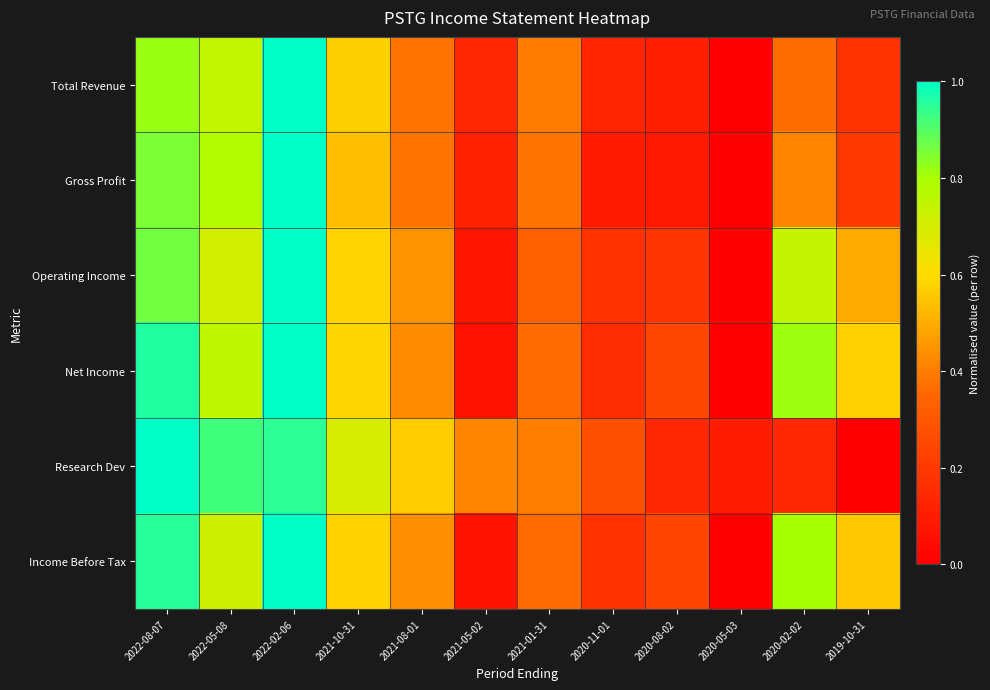

Between 2020-02-02 and 2021-01-31, which is larger?

2021-01-31